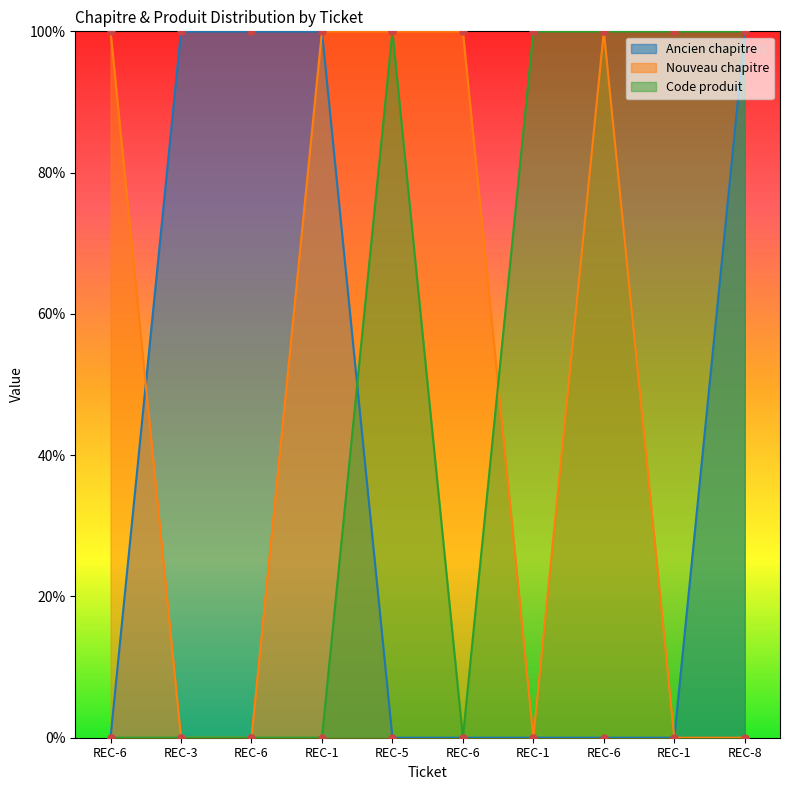

Between REC-8 and REC-6, which is larger?

REC-8